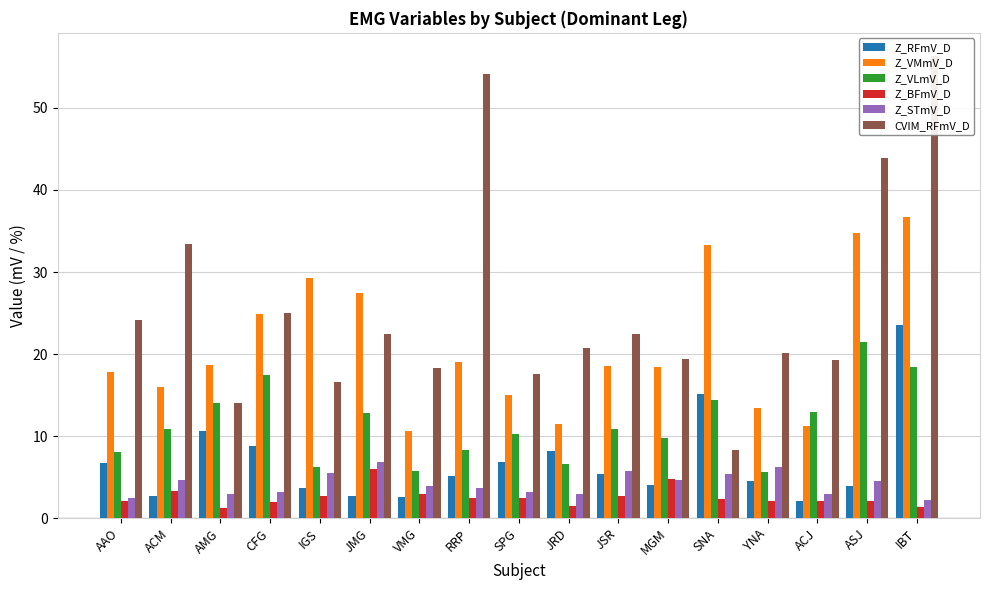

True or false: Z_VLmV_D has a value of 8.4 at RRP.

True